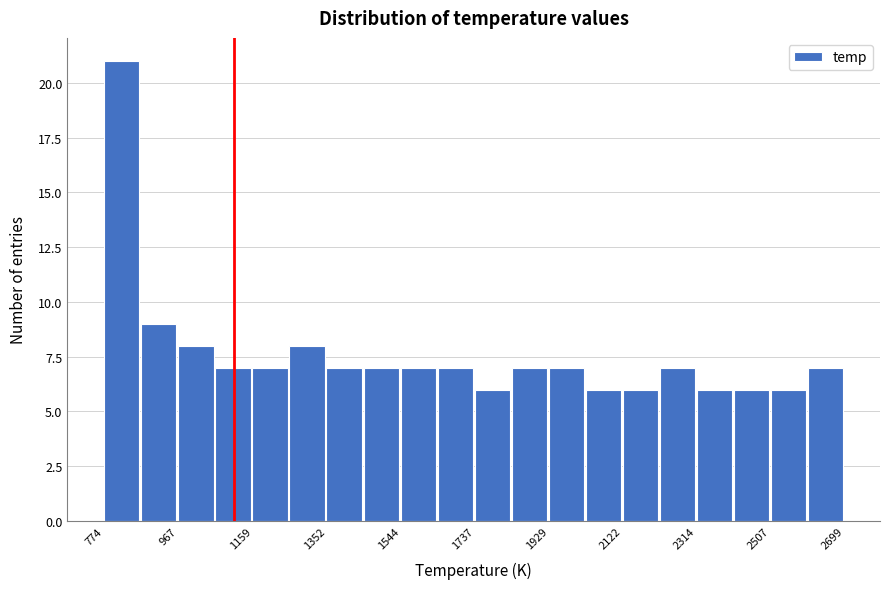

What is the height of the bar covering 1060 to 1160 on the x-axis? Neither the bar edges nor the heights are printed on the chart, so give them approximately, as read against the axes.

7